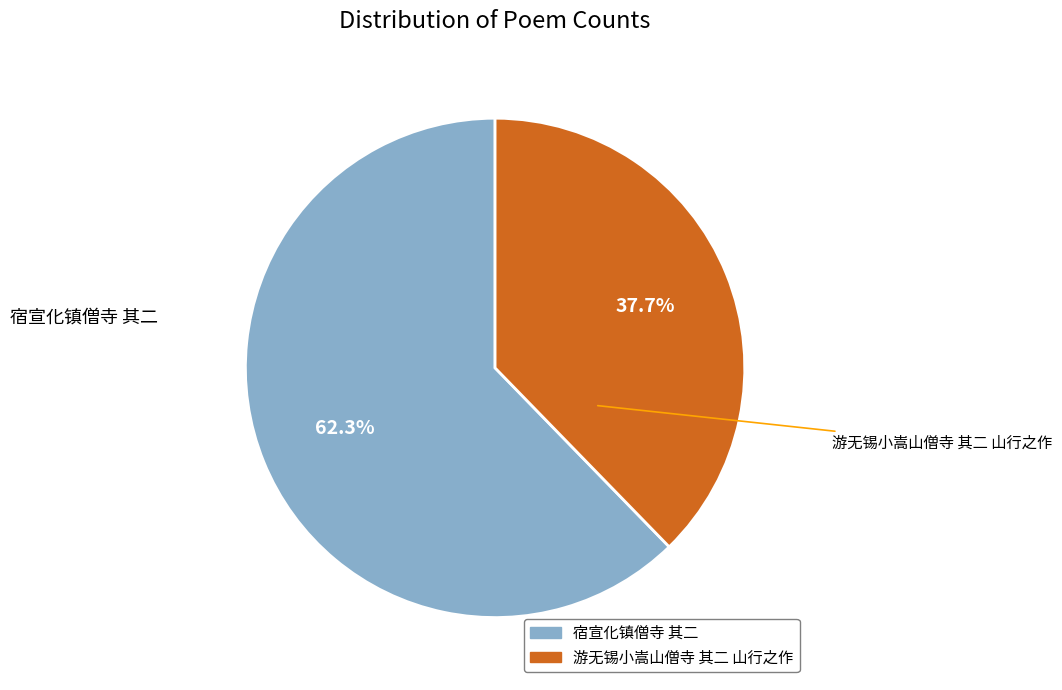

To the nearest percent, what is the difference between the largest and smallest slice percentages?

25%